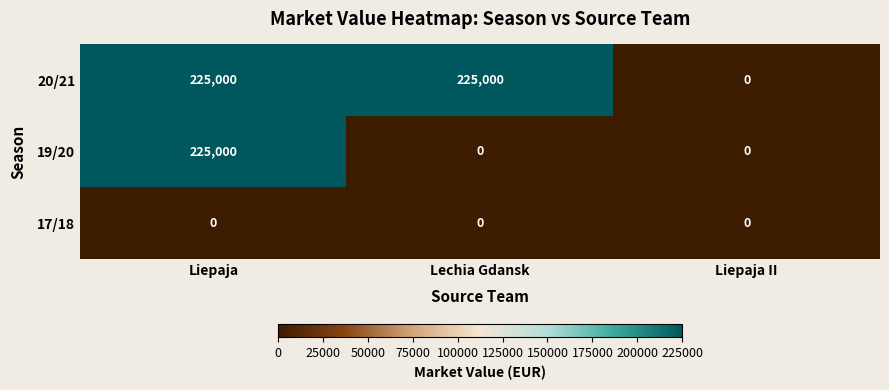

List the series in order of their overall mean, lowest first.

17/18, 19/20, 20/21